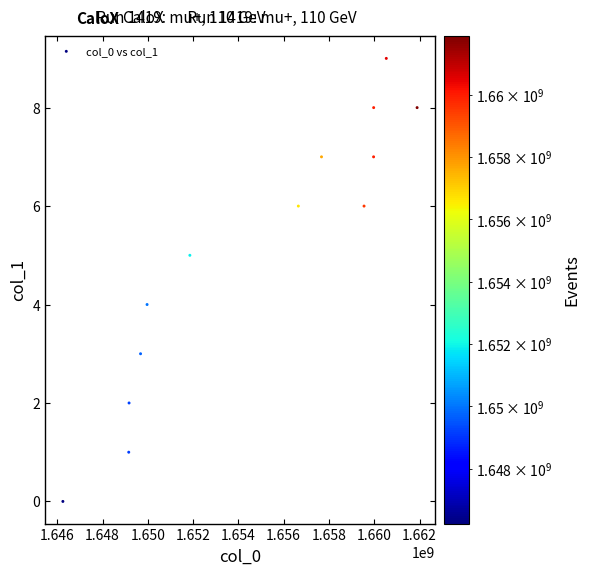

What is the range of Y values (max minus min)?

9